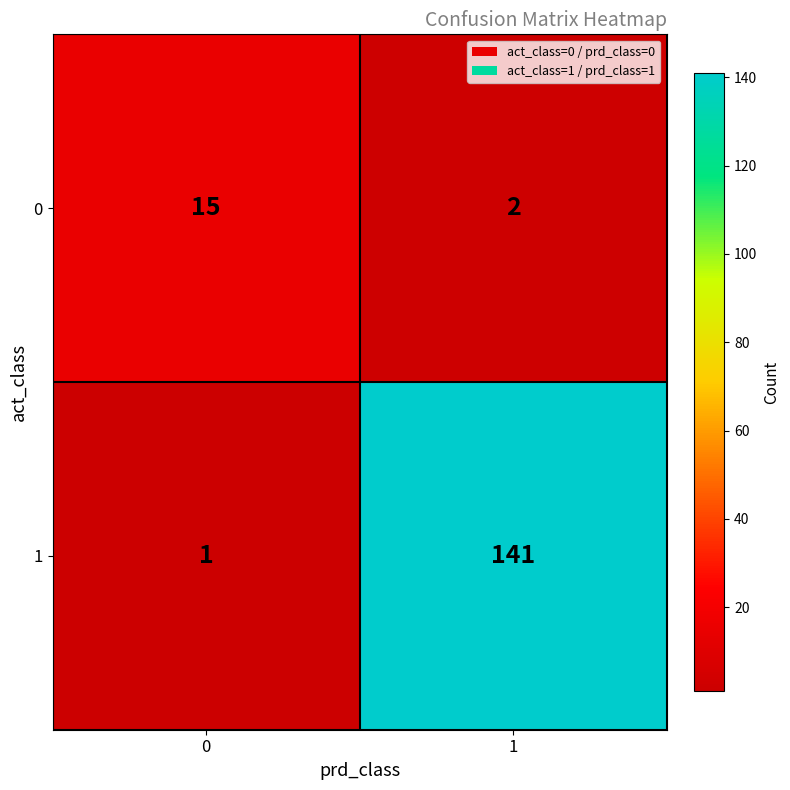

The value of 0 at 1 is 3. True or false?

False